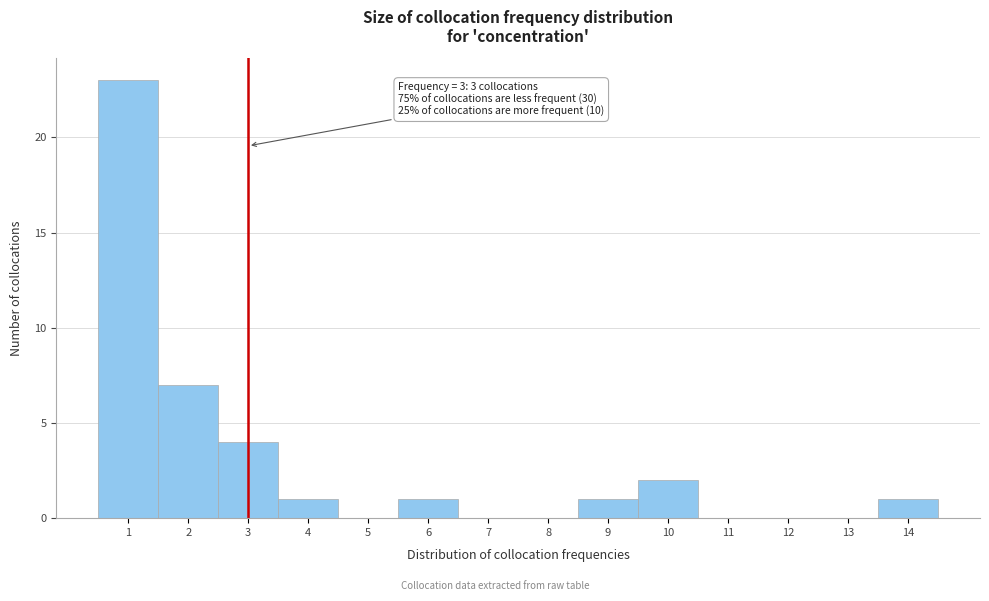

Which range on the x-axis has the tallest bar?

0.5 to 1.5